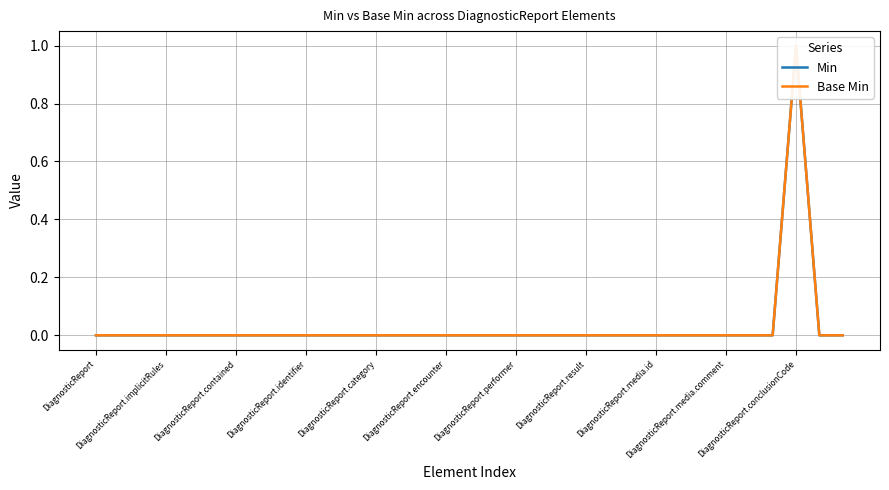

True or false: Base Min and Min intersect in this chart.

False